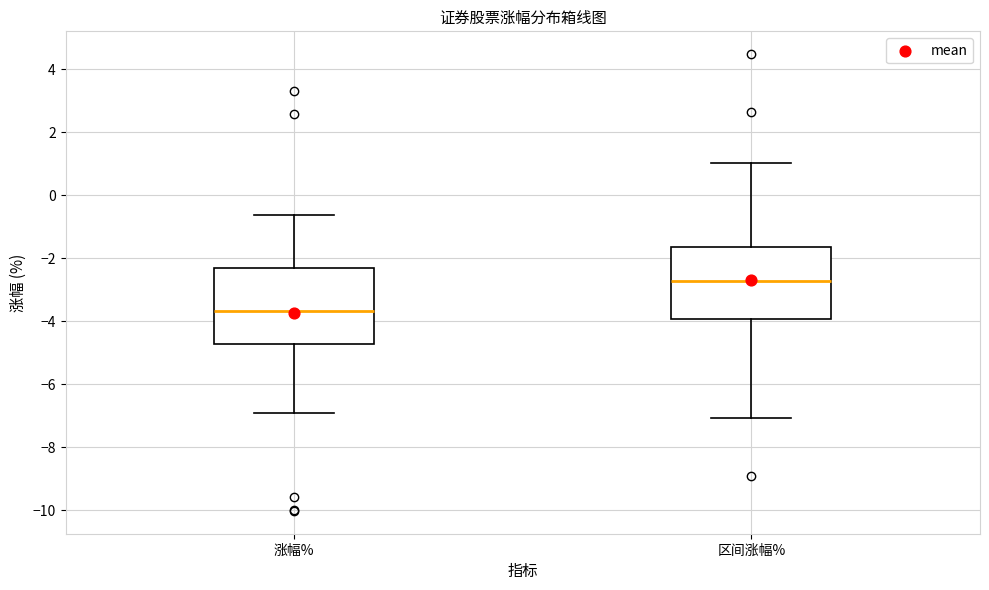

Which box has the highest median line?

区间涨幅%